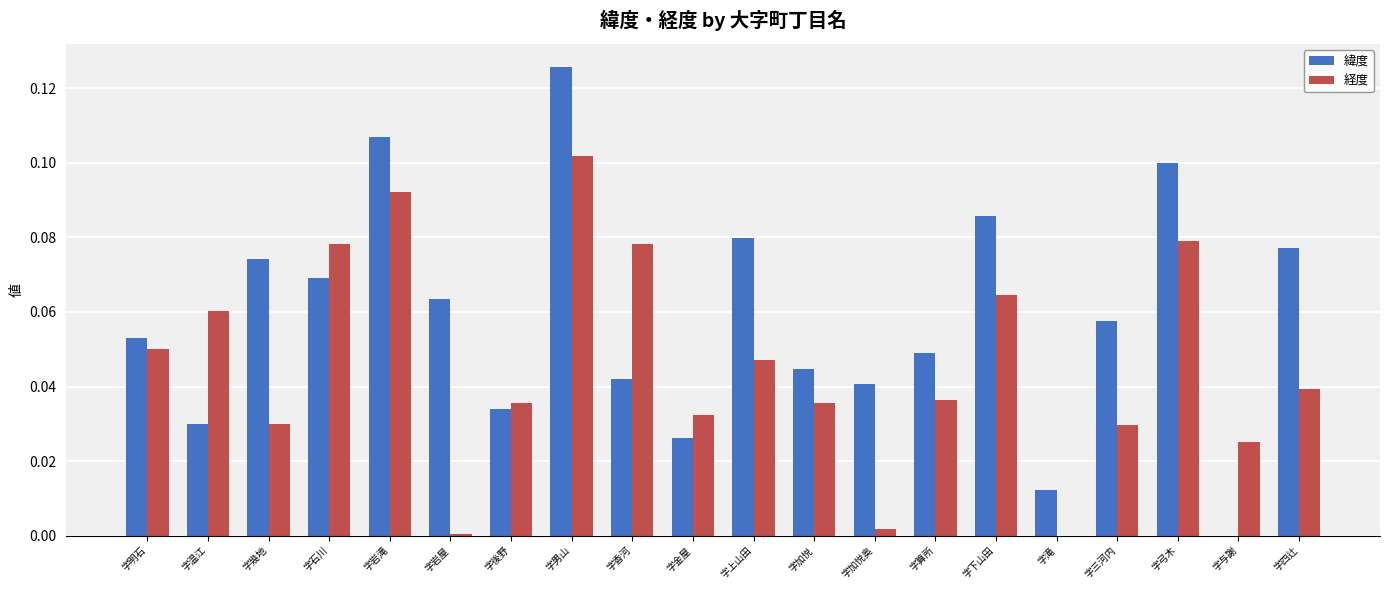

The value of 経度 at 字男山 is 0.2. True or false?

False